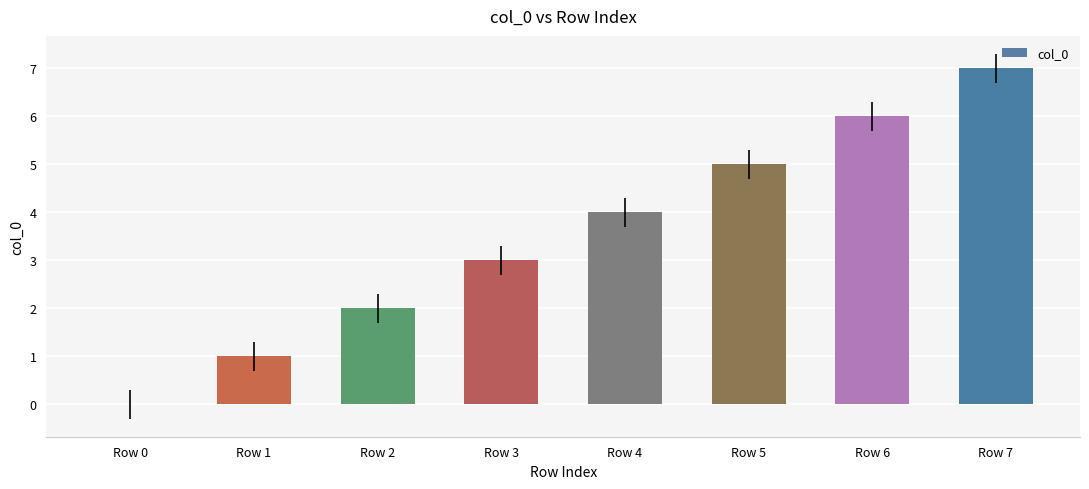

What is the change in value from Row 0 to Row 3?

+3